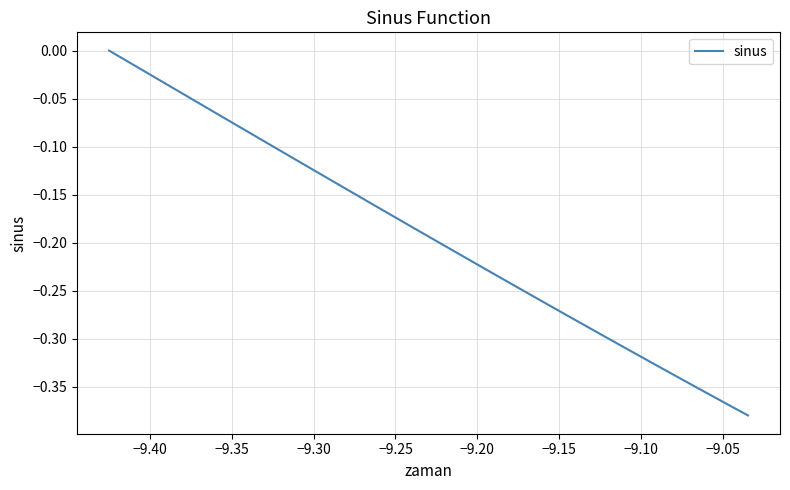

What is the difference between the maximum and minimum values?

0.4